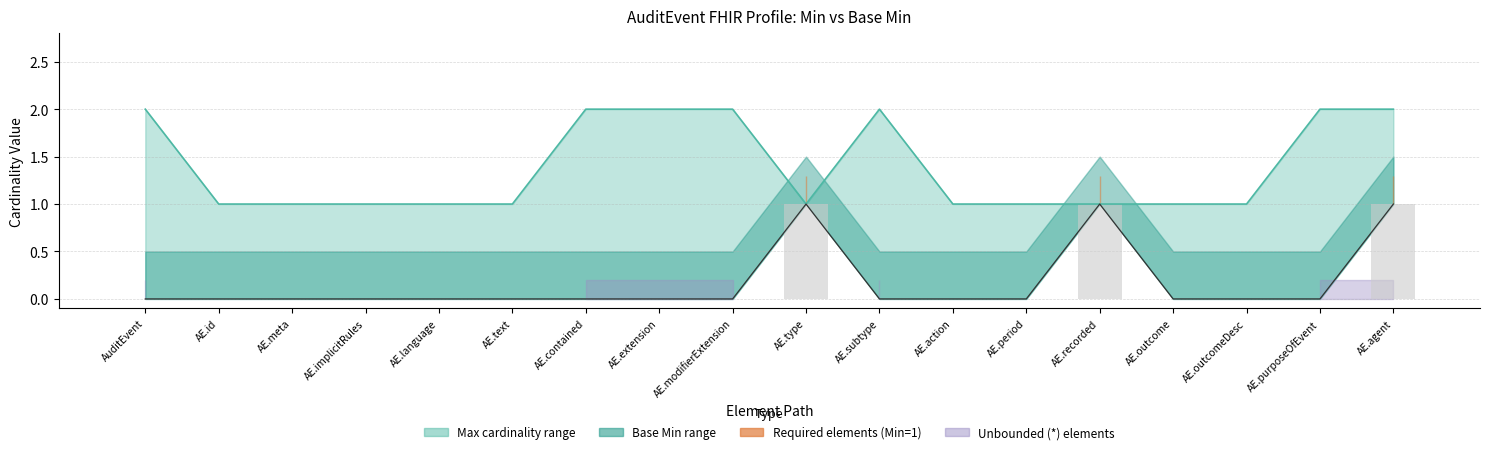

What is the difference between the maximum and minimum values in the Min (lower bound) series?

1